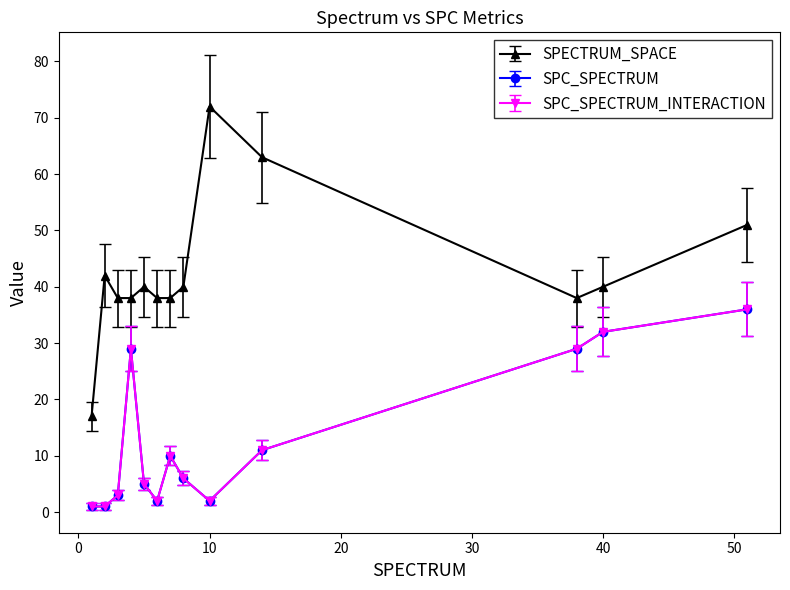

Which category has the lowest value across all series?

1